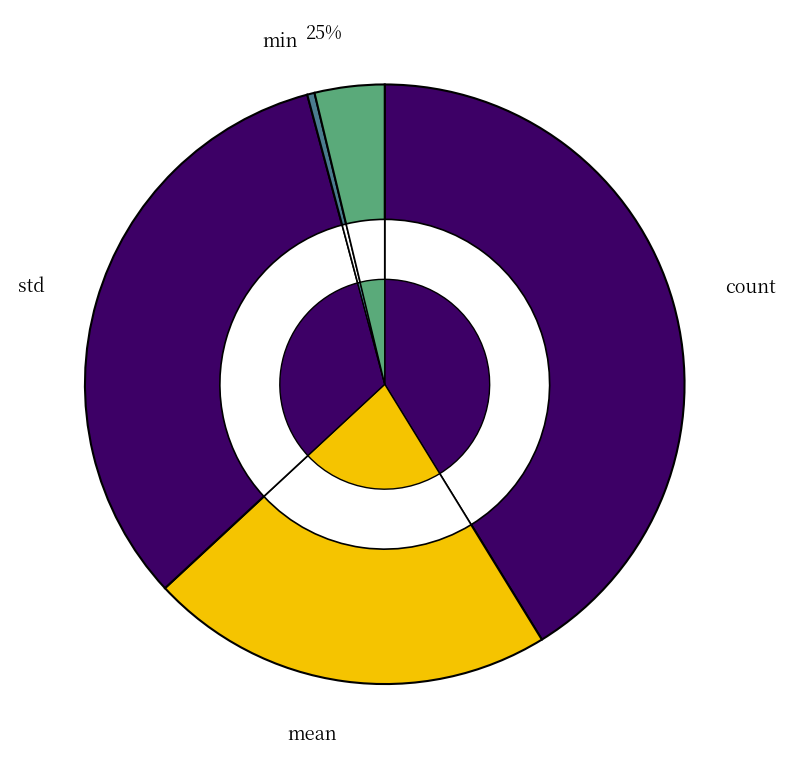

Count the number of slices in the pie.

5